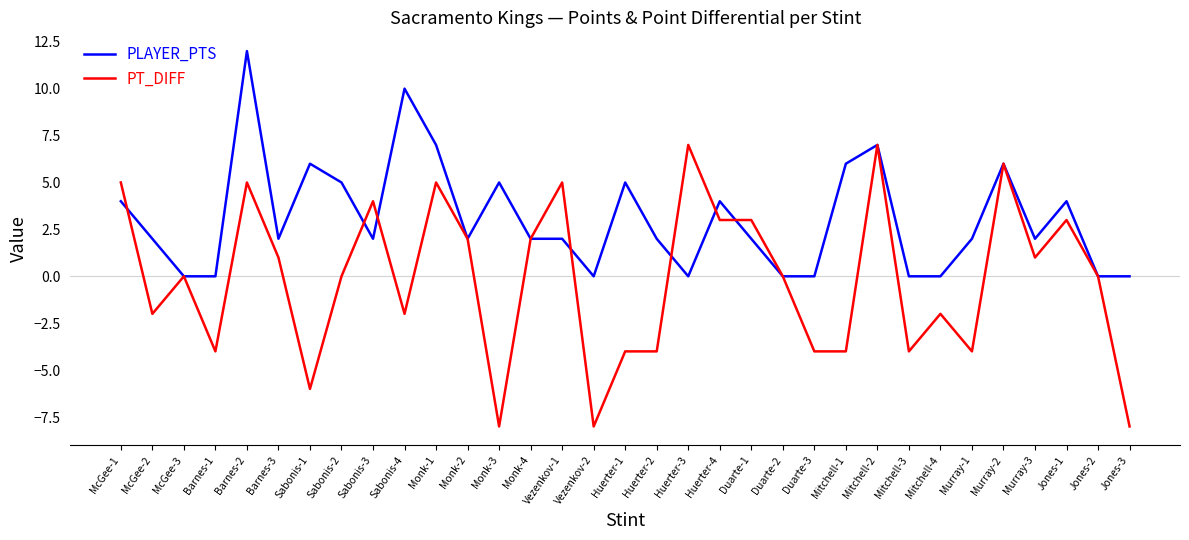

Between which two adjacent categories do PLAYER_PTS and PT_DIFF first intersect?

McGee-1 and McGee-2